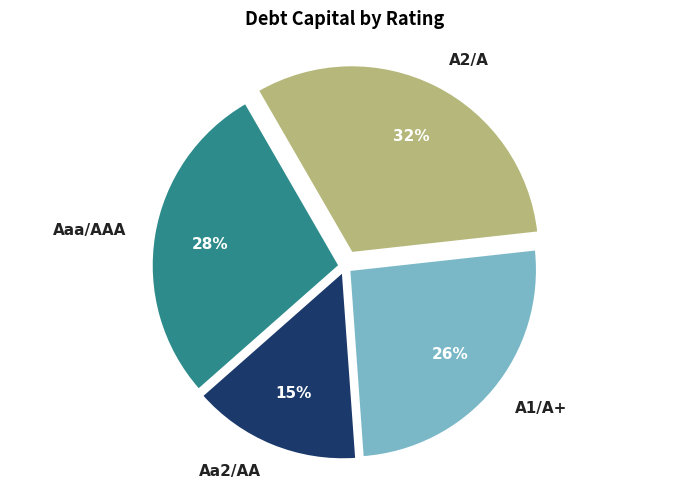

To the nearest percent, what portion does Aa2/AA represent?

15%